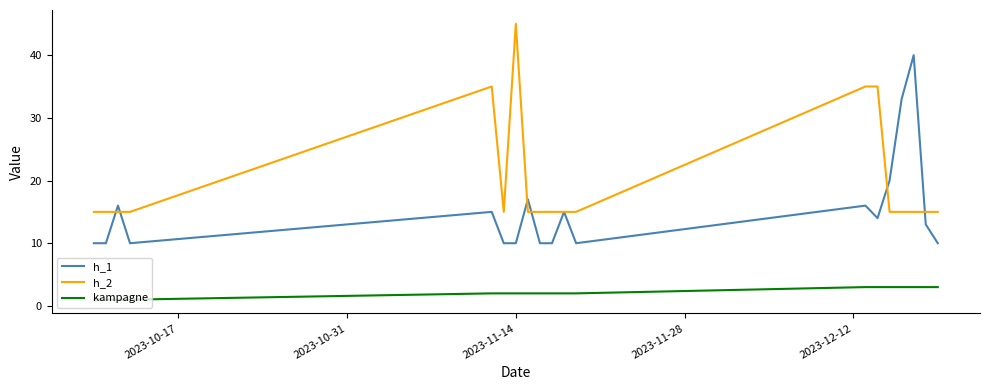

Rank the series by their average value, from highest to lowest.

h_2, h_1, kampagne